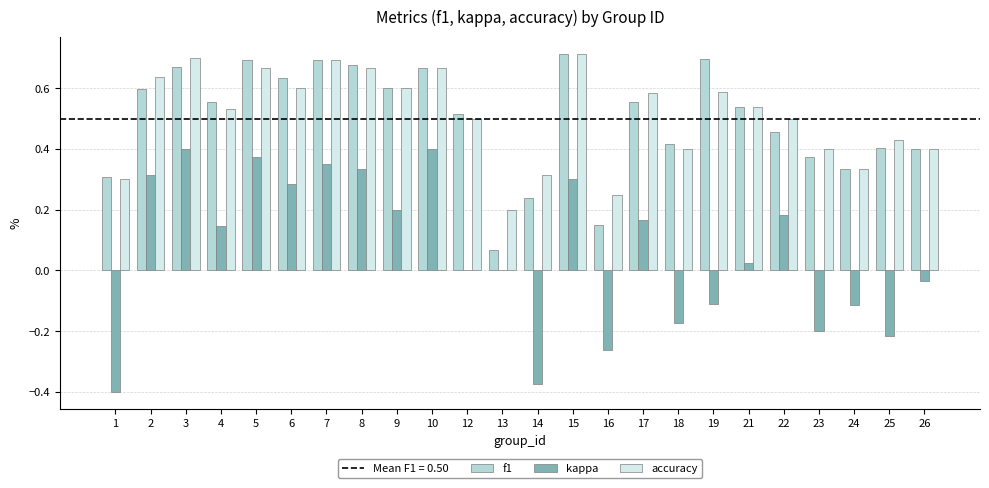

Which series has the largest total across all categories?

accuracy